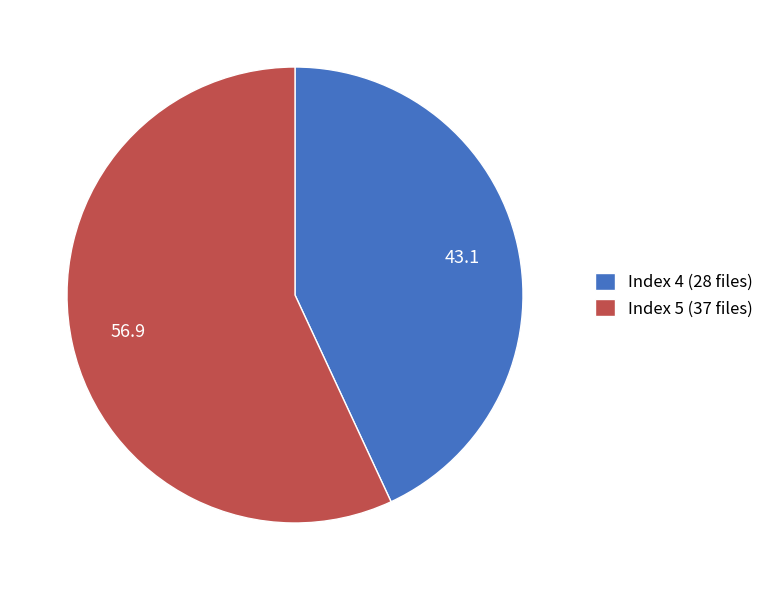

Is the sum of Index 5 (37 files) and Index 4 (28 files) greater than half?

Yes